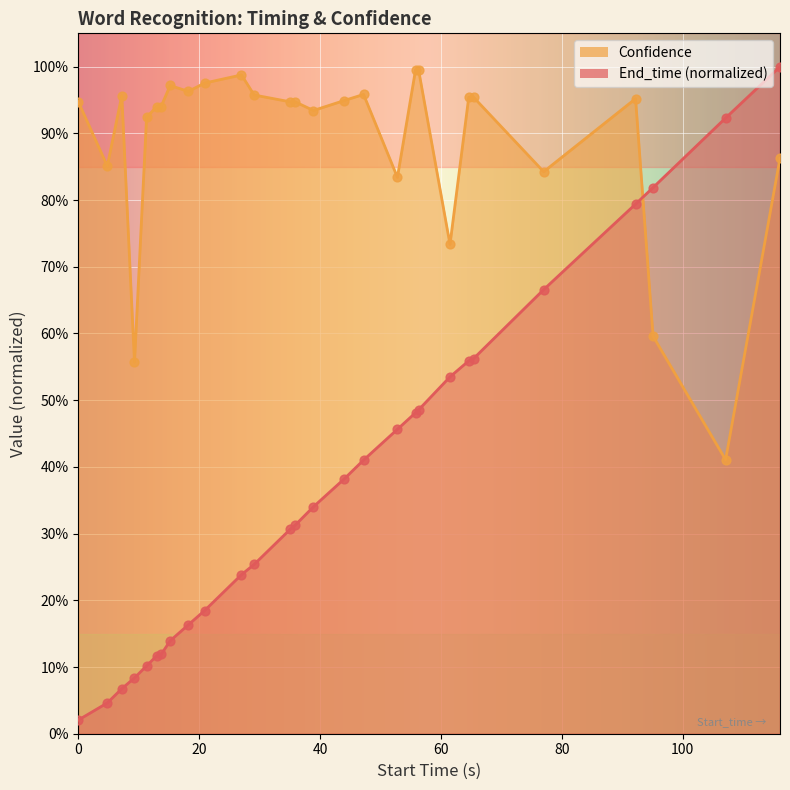

What are all the series names shown in the legend?

End_time, Confidence